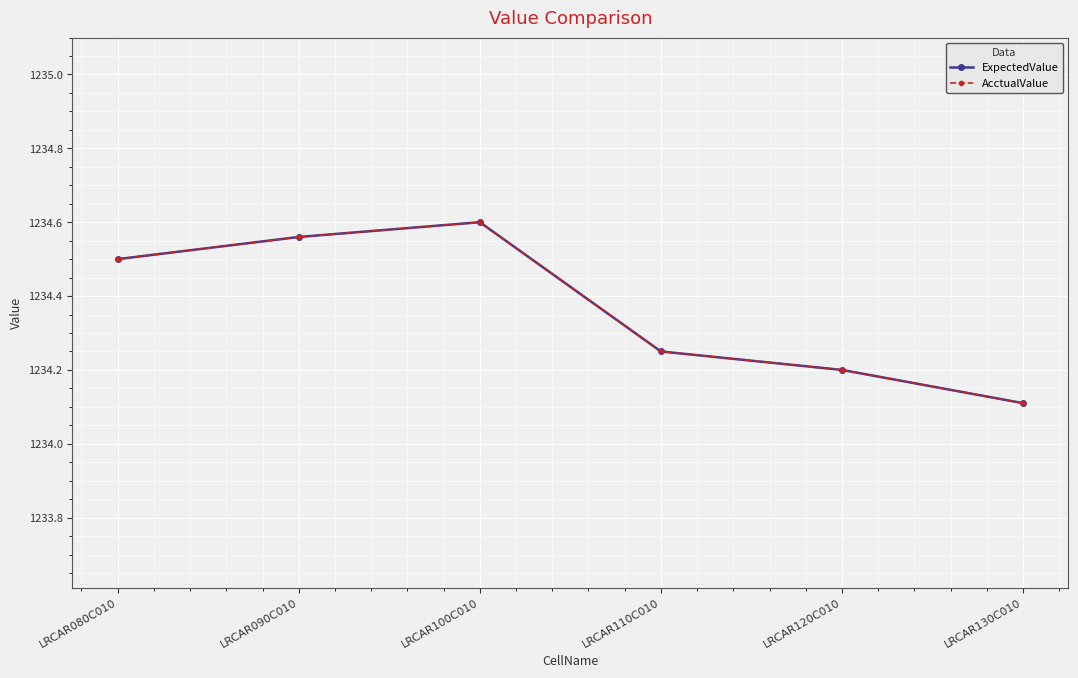

Does the chart have visible grid lines?

Yes